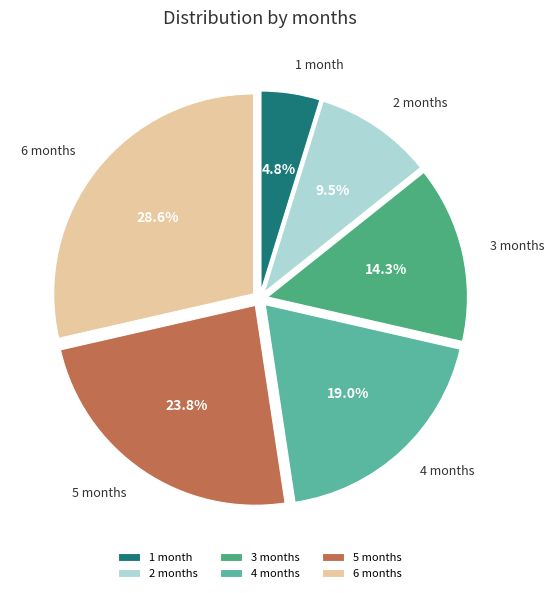

Which has a higher value, 6 months or 4 months?

6 months